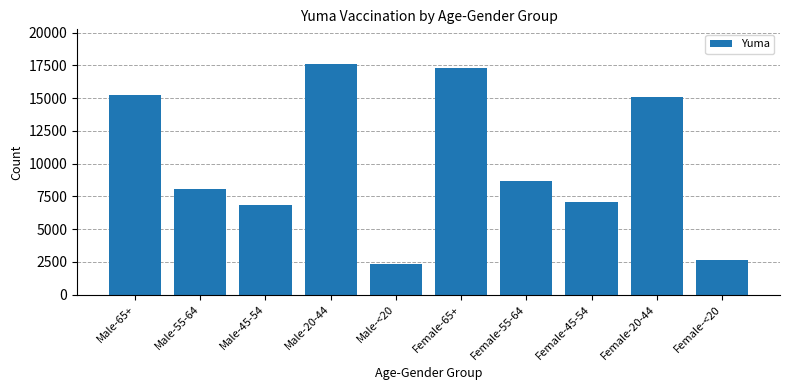

Reading left to right, list all the values displayed in this chart.

15269	8038	6839	17613	2361	17317	8642	7105	15053	2652